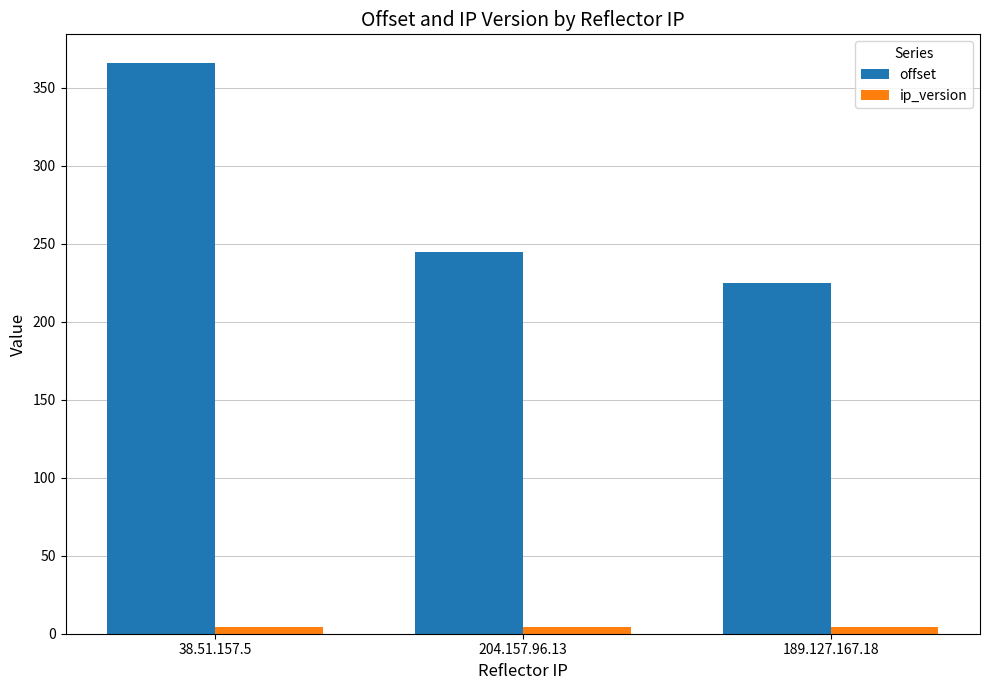

Which category has the highest value across all series?

38.51.157.5